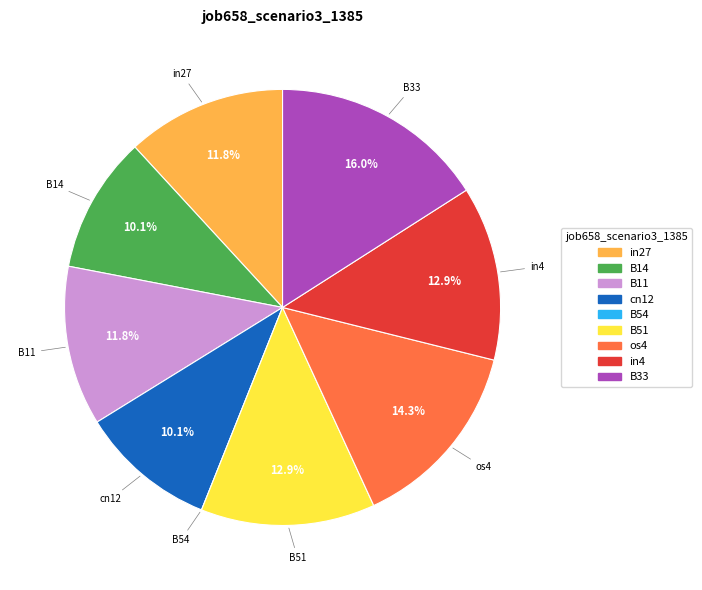

Combined, what portion of the pie is B33 and in27?

27.8%